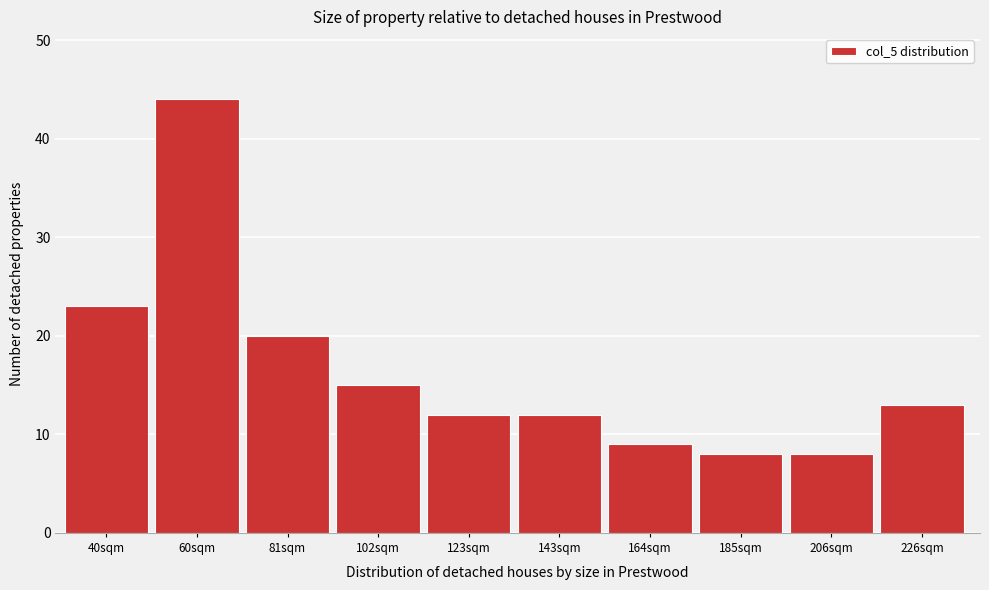

Reading right to left, extract all data points from this chart.

13	8	8	9	12	12	15	20	44	23